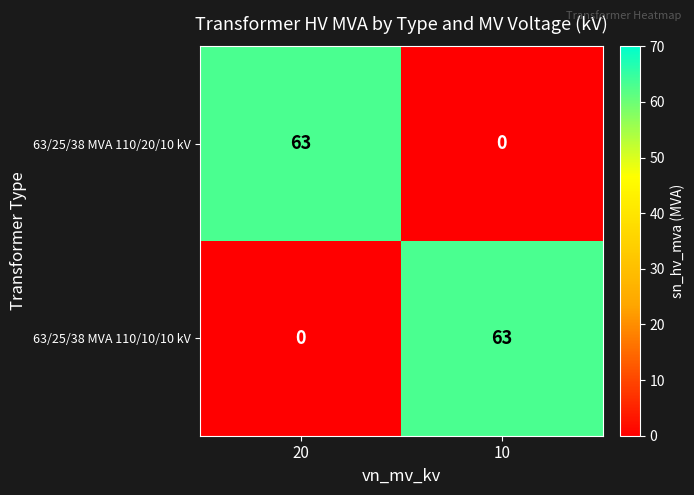

What is the difference between the highest and lowest values at 10?

63